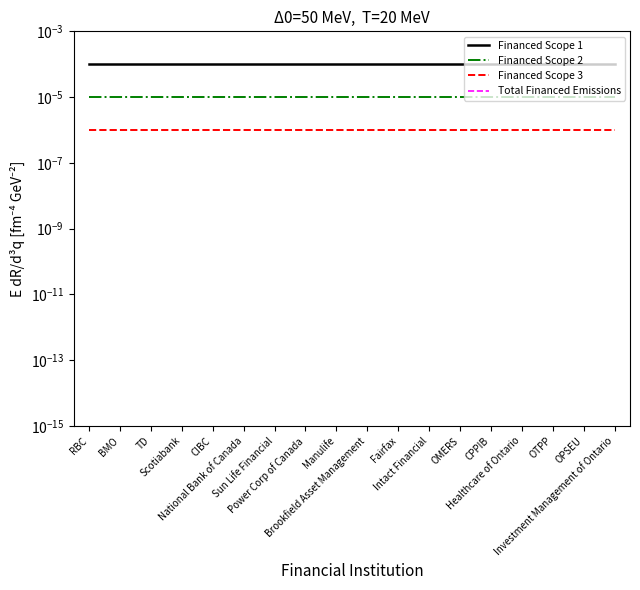

How many lines are shown in the chart?

4